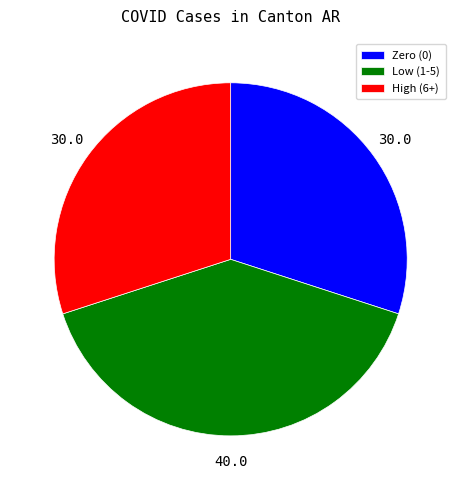

Is there a majority slice in this chart?

No